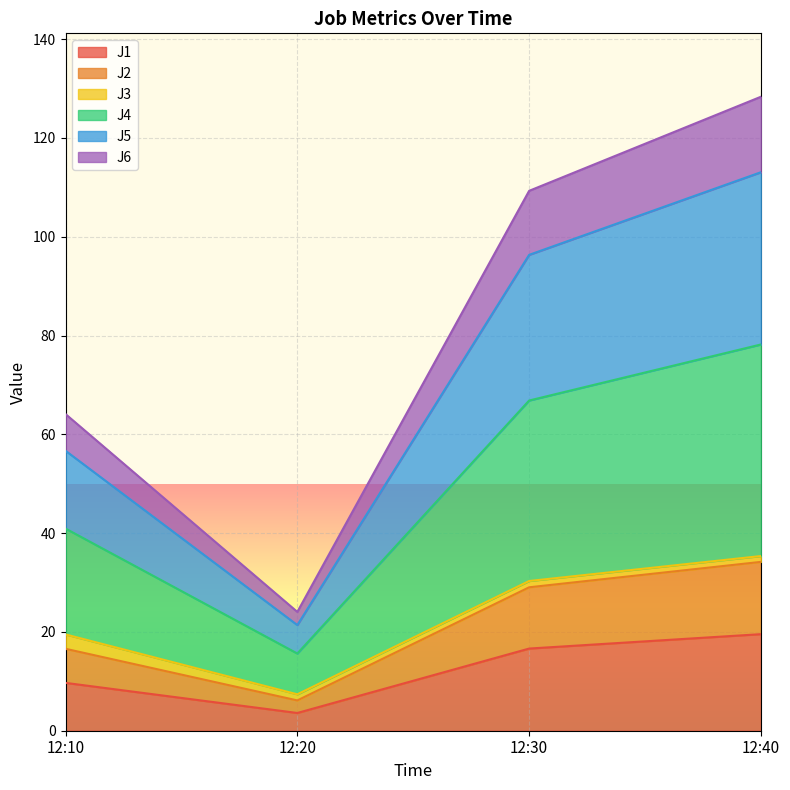

Does the chart display data point markers on the line(s)?

No